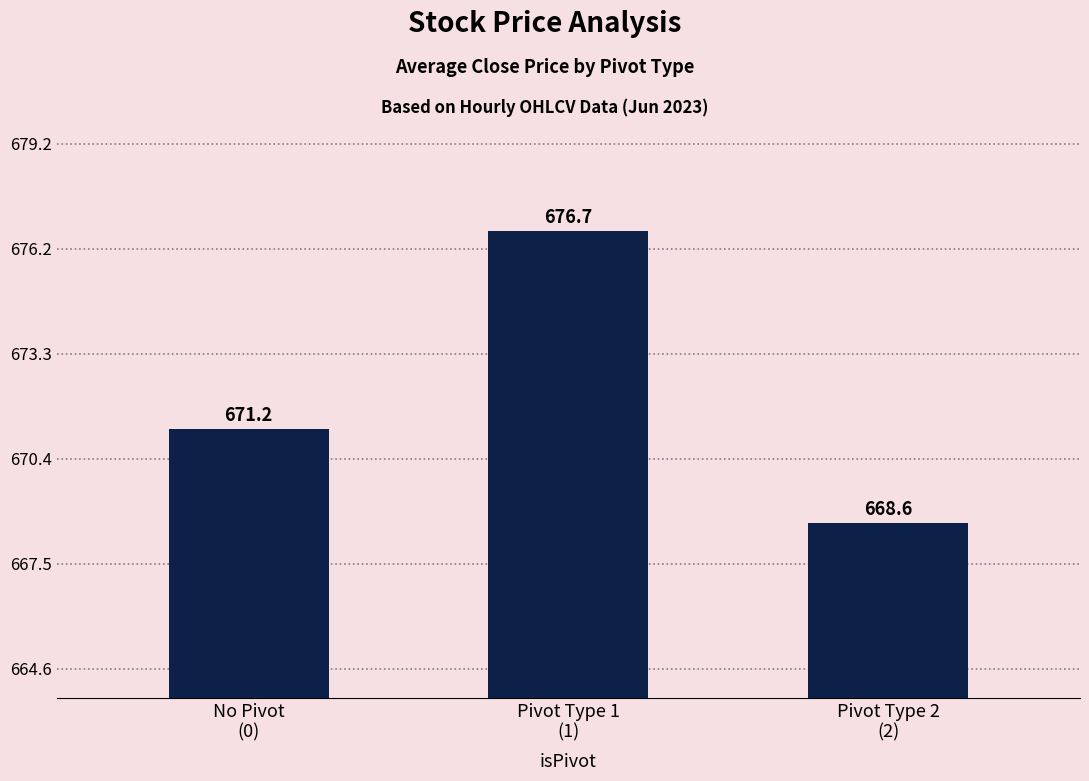

What is the change in value from No Pivot
(0) to Pivot Type 1
(1)?

+5.5